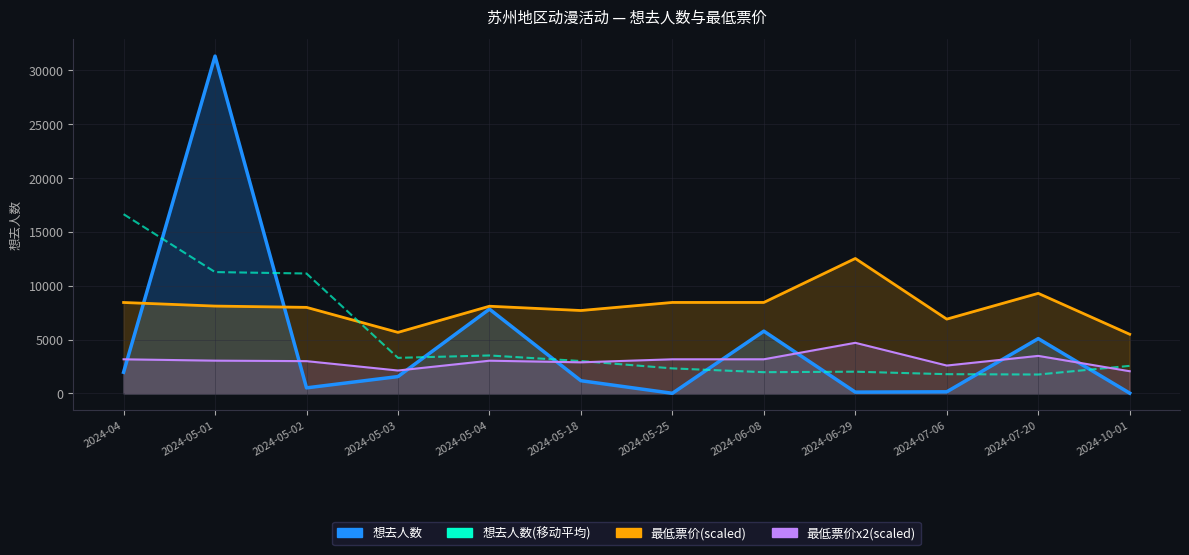

Reading left to right, what are all the values shown in this chart?

想去人数: 1963.0	31330.0	514.0	1563.0	7828.0	1178.0	10.0	5781.0	118.0	148.0	5089.0	24.0
最低票价(scaled): 8444.3	8110.6	7990.9	5667.6	8096.5	7698.0	8448.5	8448.5	12532.0	6899.6	9293.4	5491.6
想去人数(移动平均): 16646.5	11269.0	11135.7	3301.7	3523.0	3005.3	2323.0	1969.7	2015.7	1785.0	1753.7	2556.5
最低票价x2(scaled): 3166.6	3041.5	2996.6	2125.3	3036.2	2886.8	3168.2	3168.2	4699.5	2587.4	3485.0	2059.3